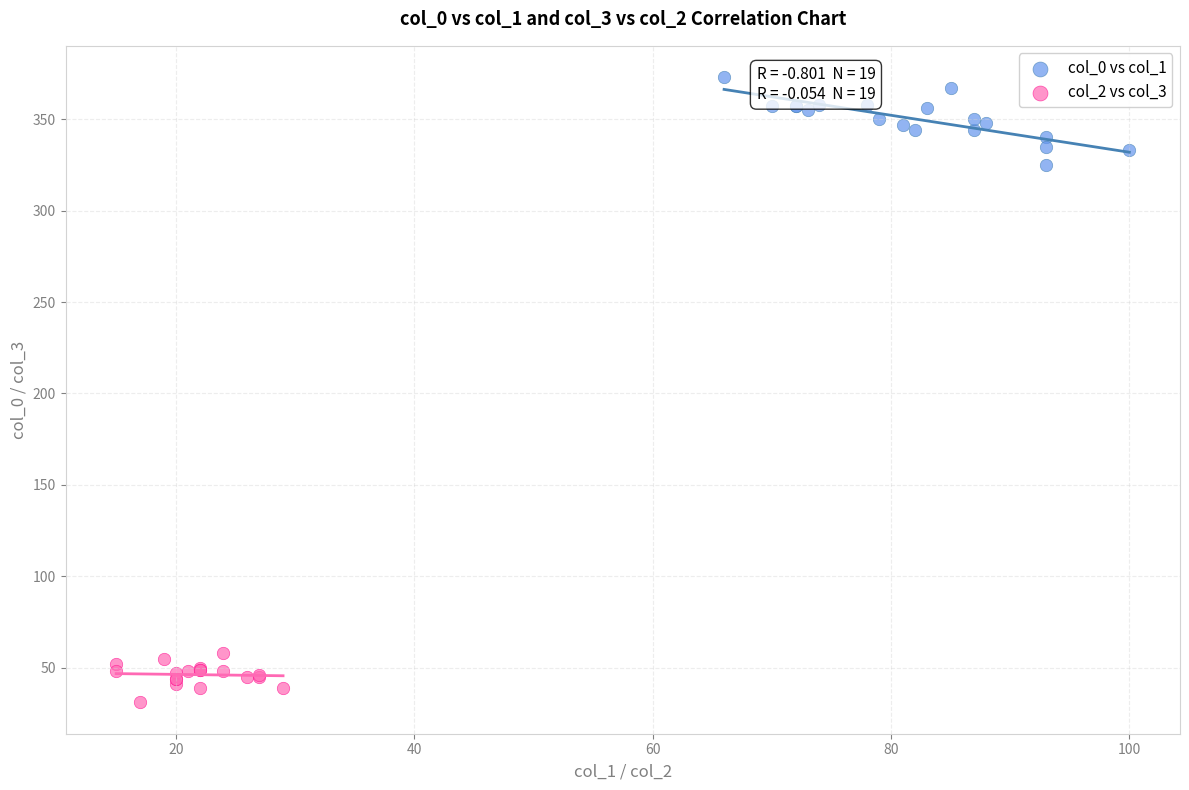

Which series contains the highest Y value?

col_0 vs col_1